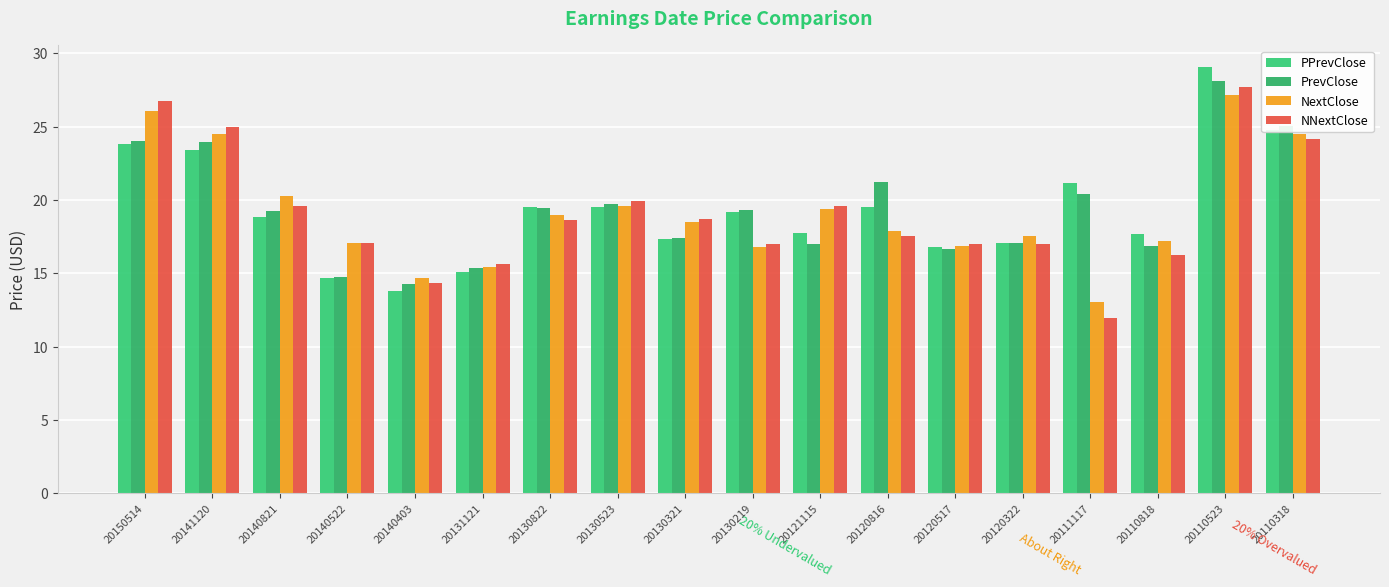

At which category is the sum across all series the highest?

20110523